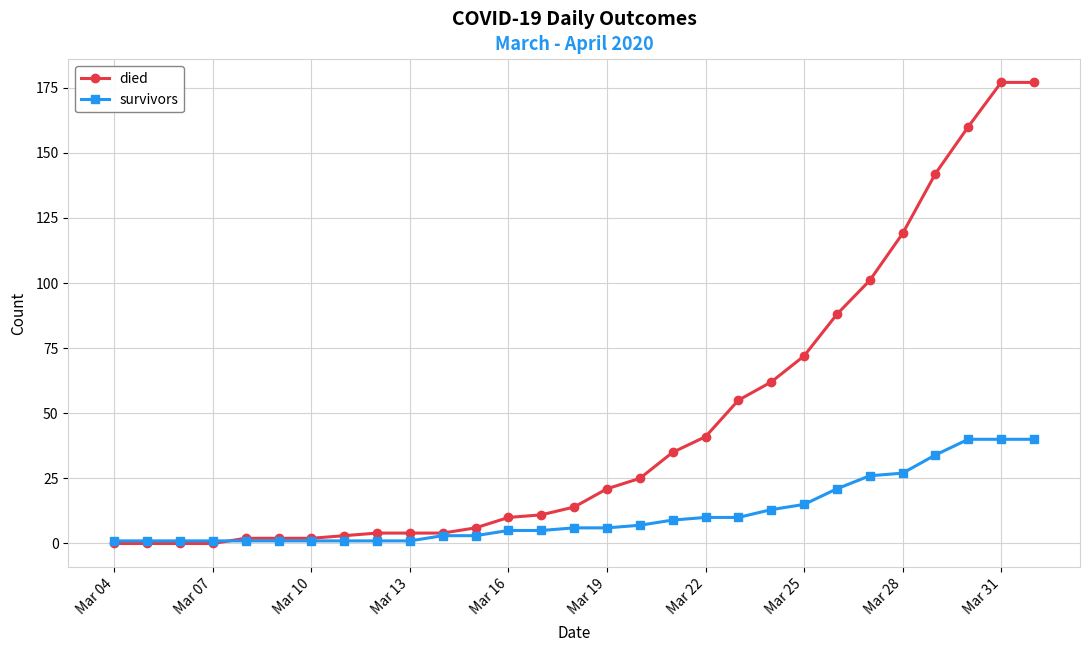

Is this an area chart (filled region under the line)?

No